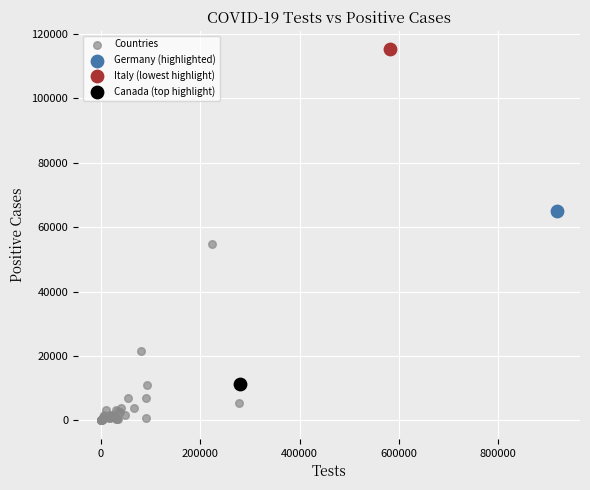

What are all the series names shown in the legend?

Countries, Germany (highlighted), Italy (lowest highlight), Canada (top highlight)